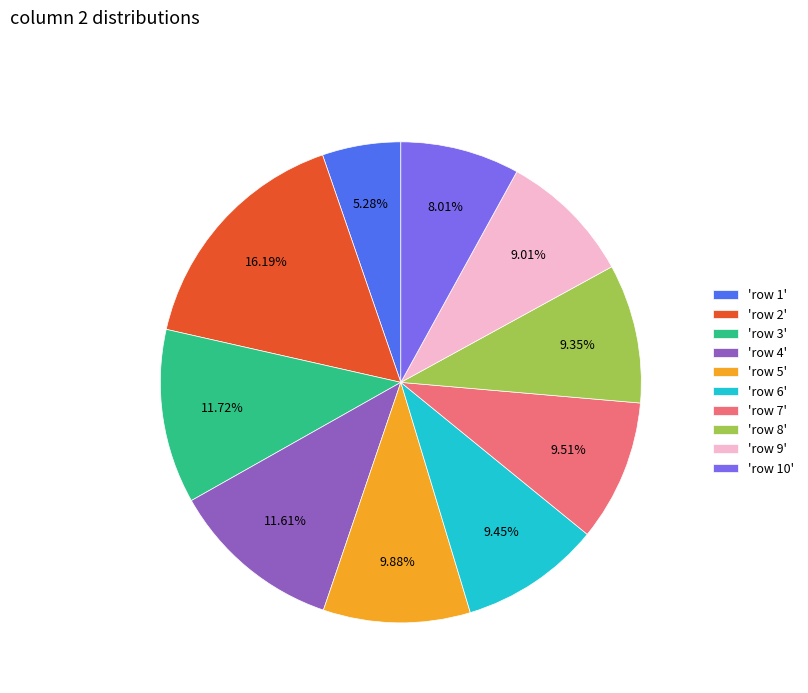

Is the sum of 'row 9' and 'row 8' greater than half?

No